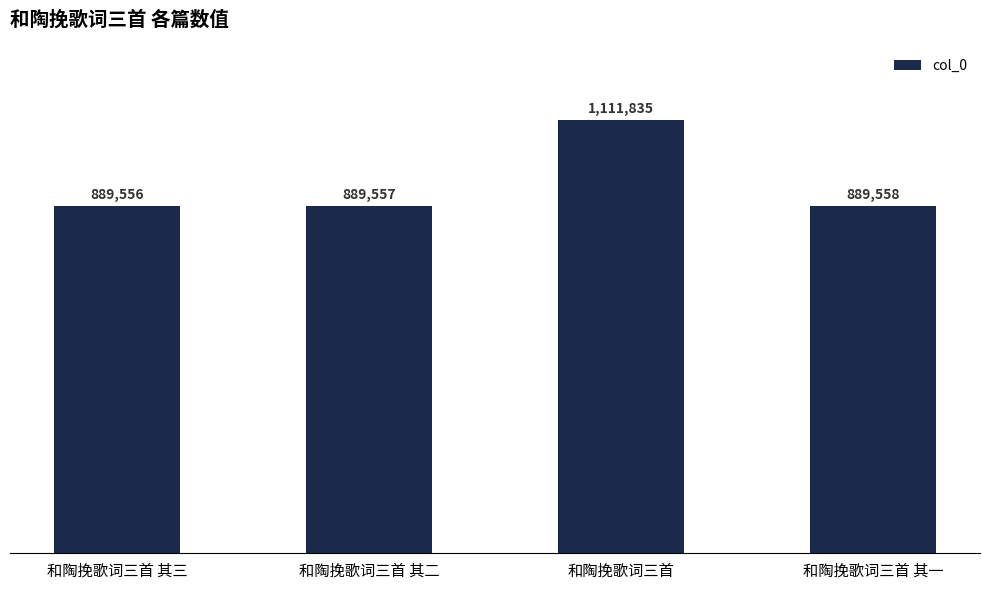

Are the bars horizontal?

No